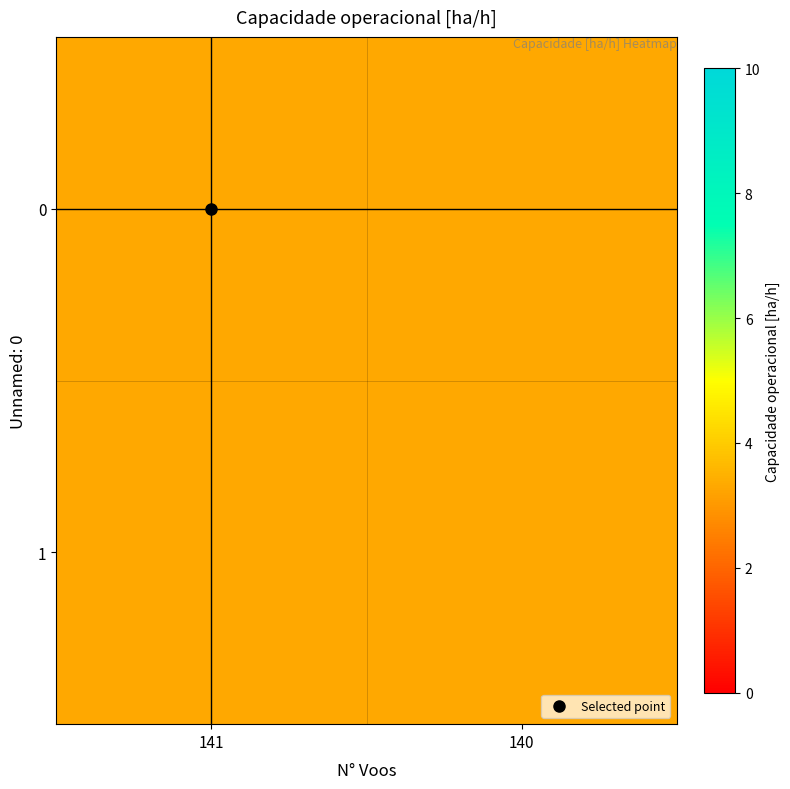

Rank the series by their average value, from highest to lowest.

1, 0